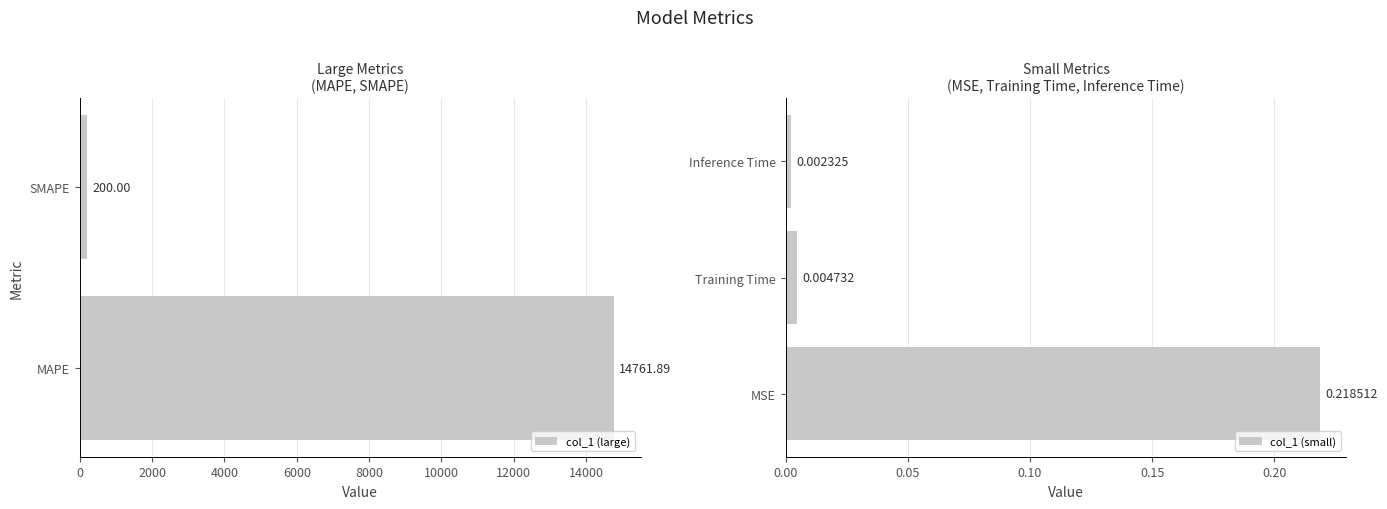

List the labels in order of value, smallest first.

Inference Time, Training Time, MSE, SMAPE, MAPE